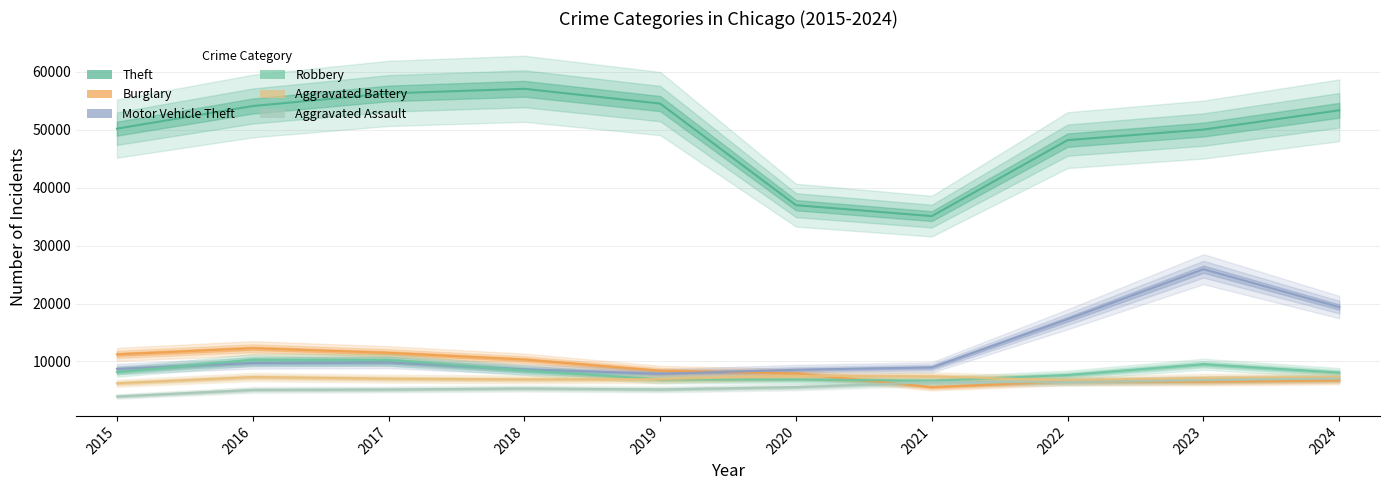

What is the difference between the second highest and second lowest values in the Theft series?

19291